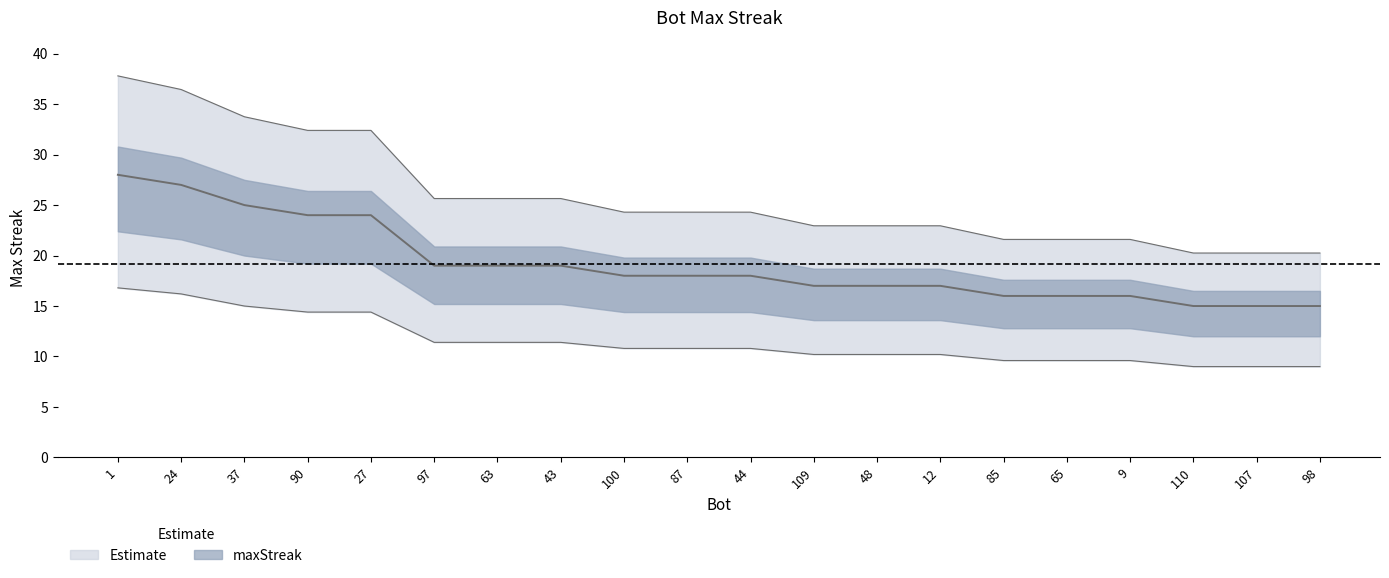

Reading left to right, list all the values displayed in this chart.

28	27	25	24	24	19	19	19	18	18	18	17	17	17	16	16	16	15	15	15